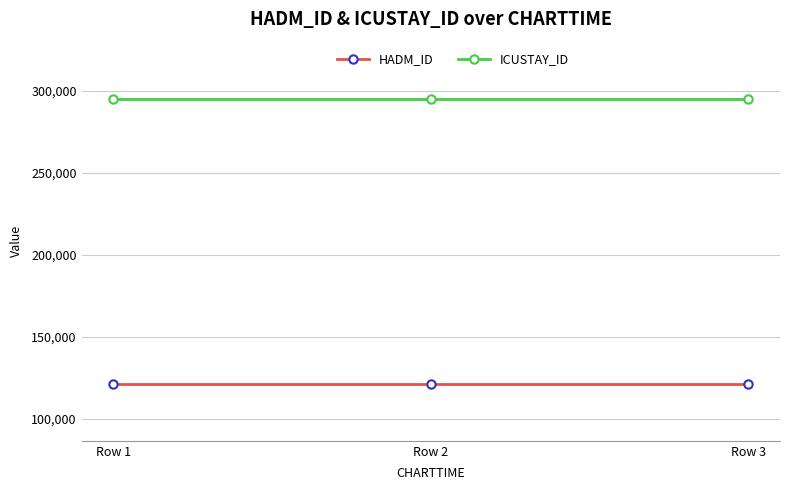

Does the chart have visible grid lines?

Yes